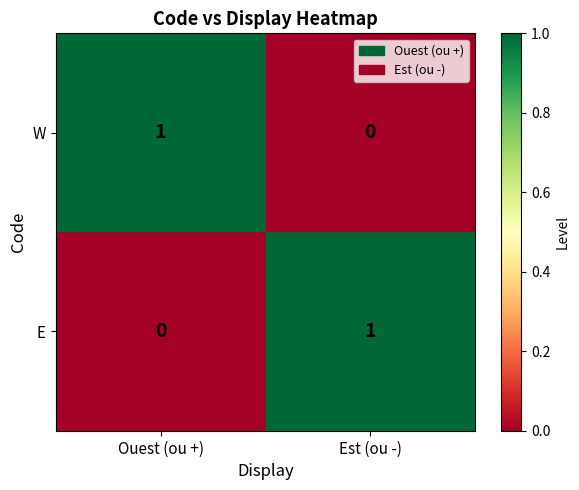

True or false: E has a value of 0 at Ouest (ou +).

True